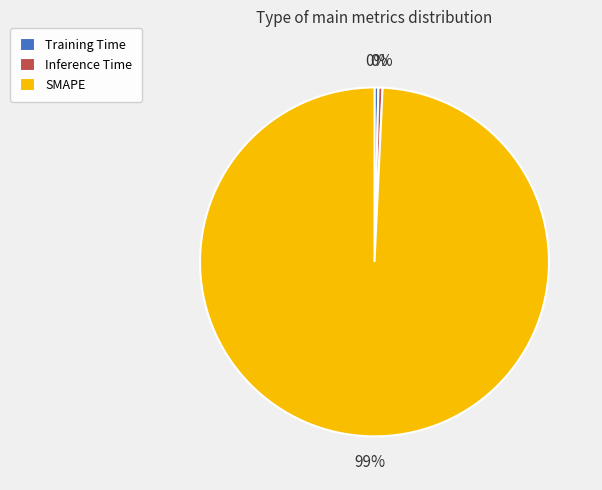

How many slices are in this pie chart?

3